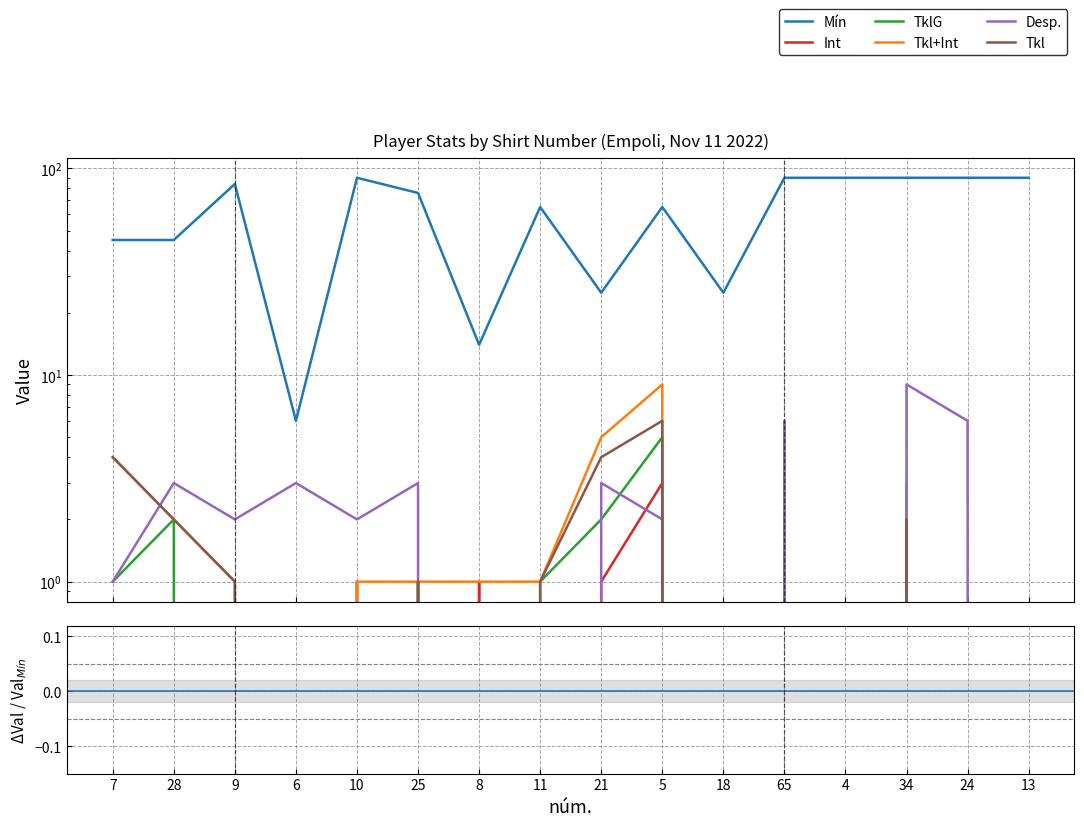

At which category does the chart reach its minimum across all series?

7